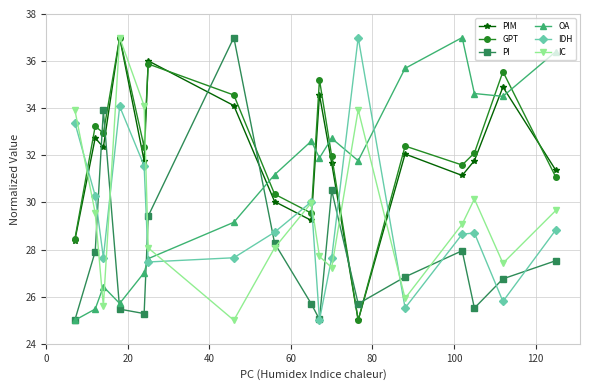

What is the value of the PI point at the 9th from the left?

25.7